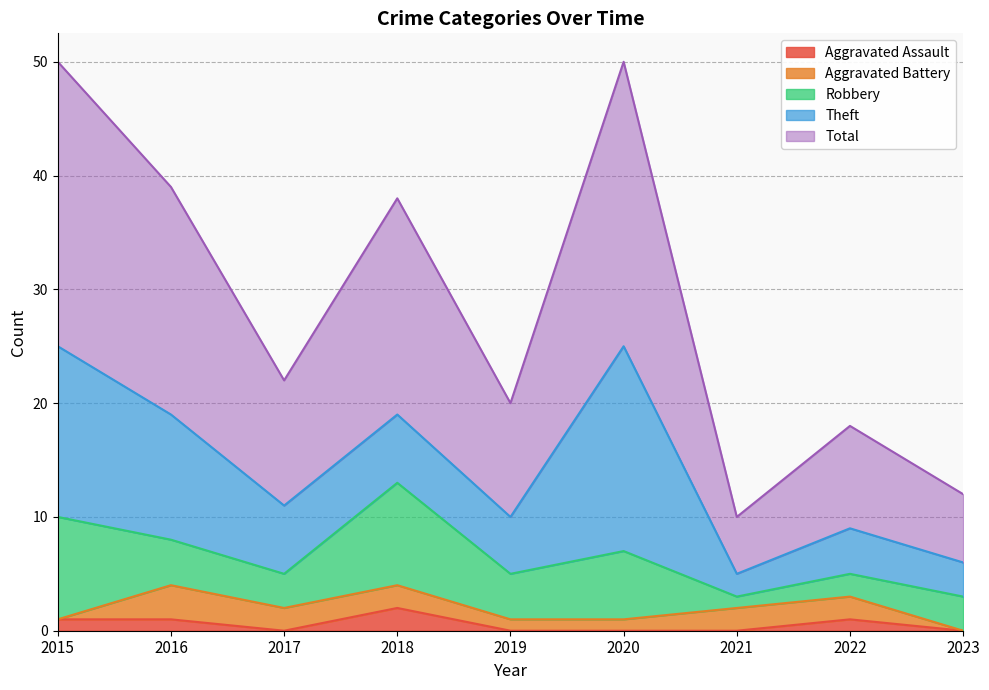

True or false: Aggravated Battery and Total cross at least once.

False